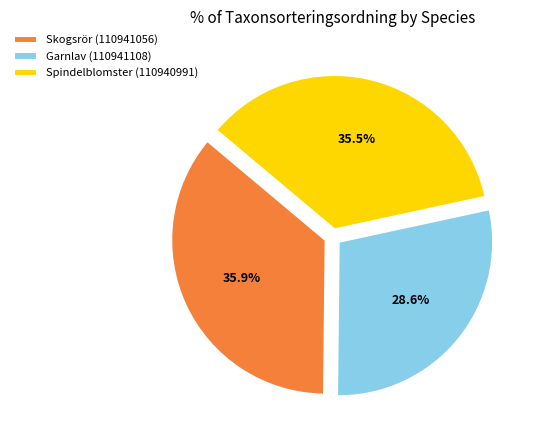

Is it true that Spindelblomster (110940991) is 46% of the pie?

False